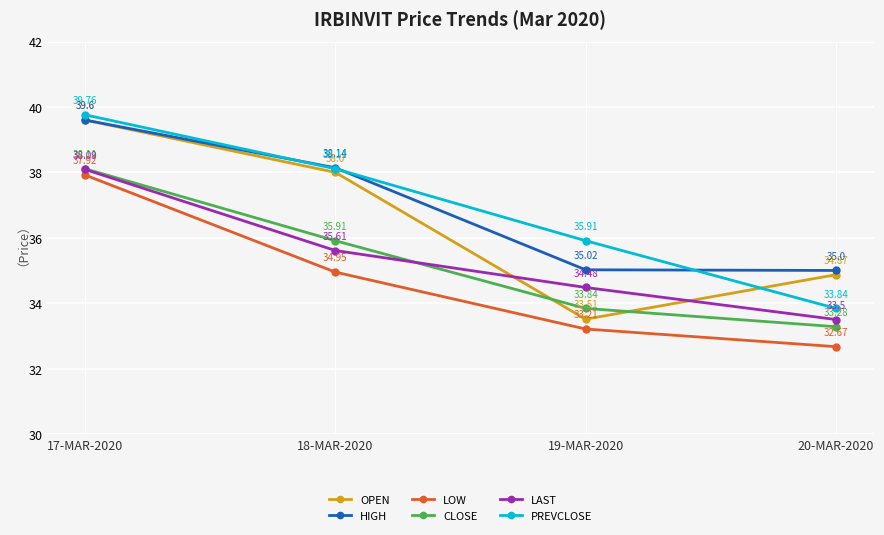

How many data points in LOW are above 34?

2